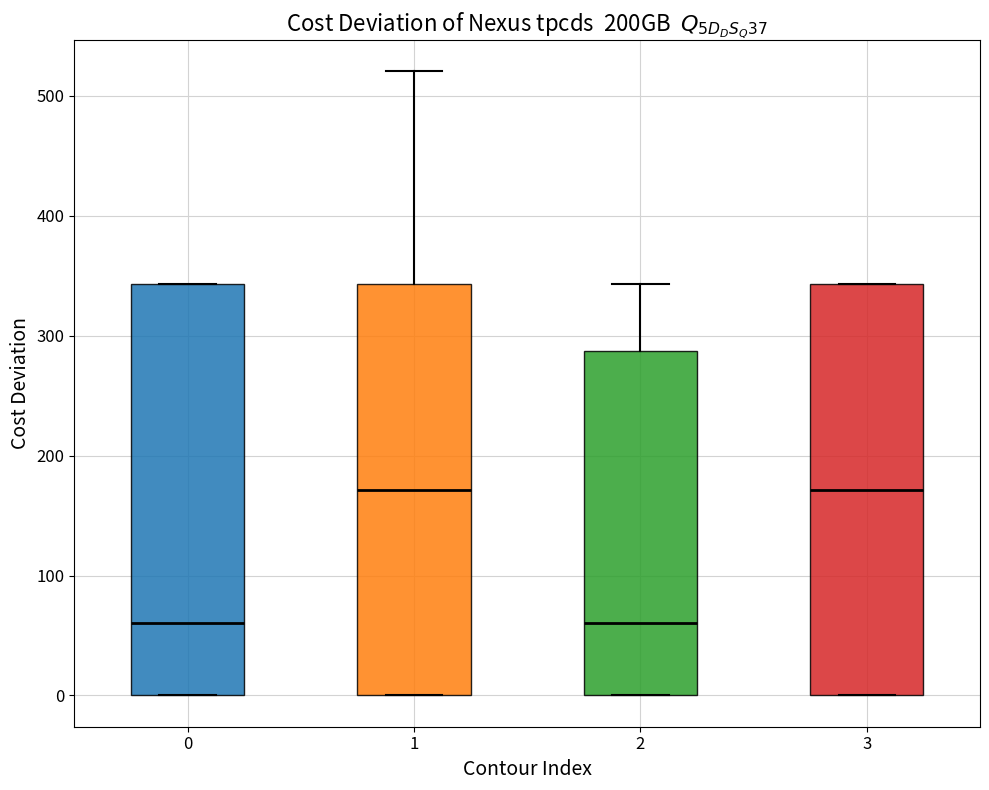

Reading left to right, transcribe this box plot: for each box, give where its median line is, the range the box spans, and where its two whiskers end, as read against the y-axis. The values are not printed on the chart, so give them approximately, as read against the axis.

0: median 60, box 0 to 340, whiskers 0 to 340
1: median 170, box 0 to 340, whiskers 0 to 520
2: median 60, box 0 to 290, whiskers 0 to 340
3: median 170, box 0 to 340, whiskers 0 to 340